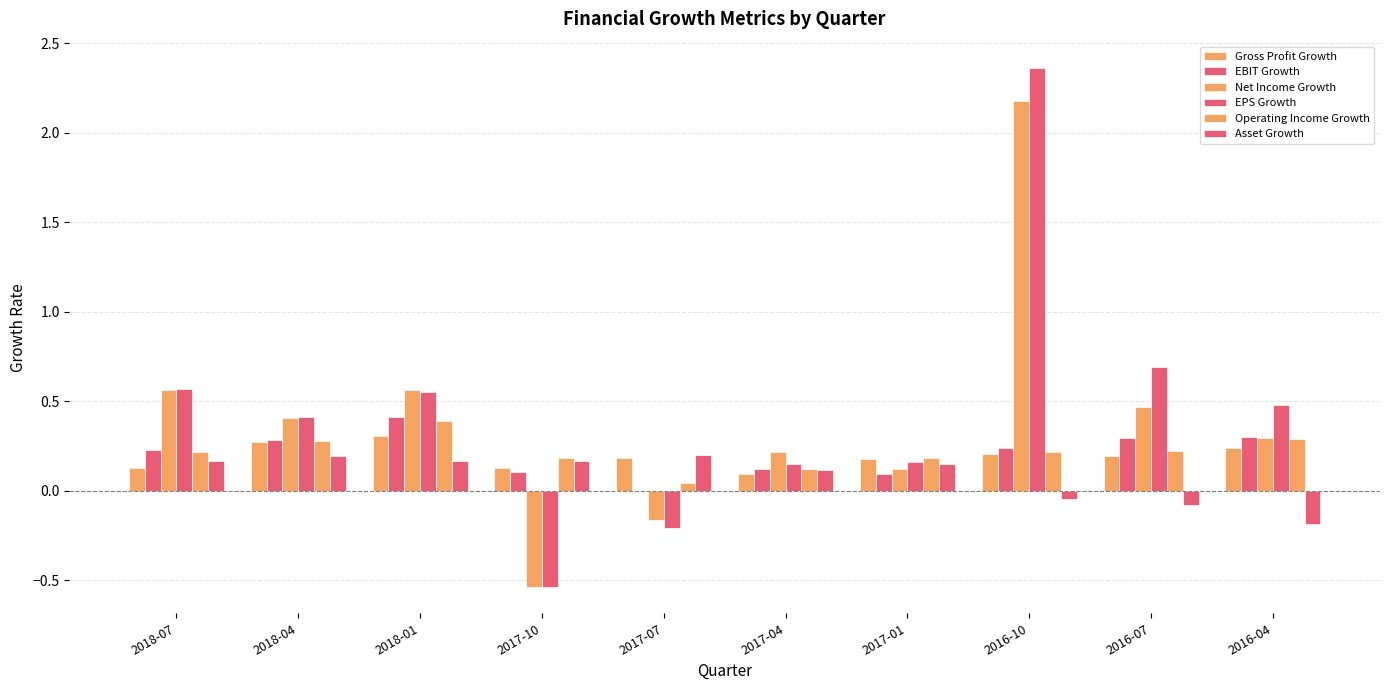

Where does the EBIT Growth series first go above 0?

2018-07